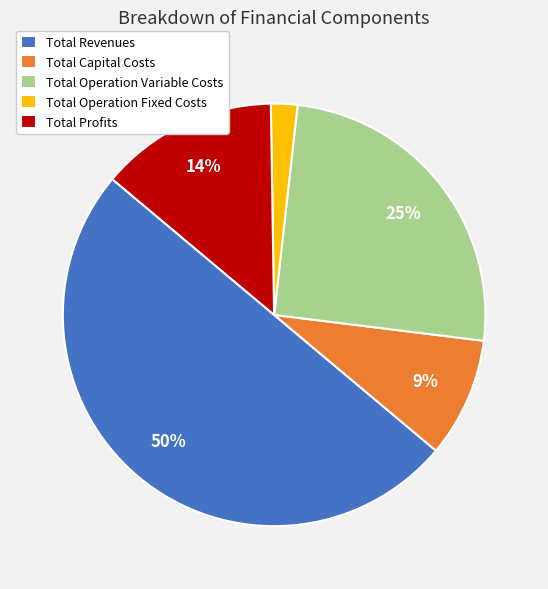

True or false: Total Profits accounts for 8% of the total.

False